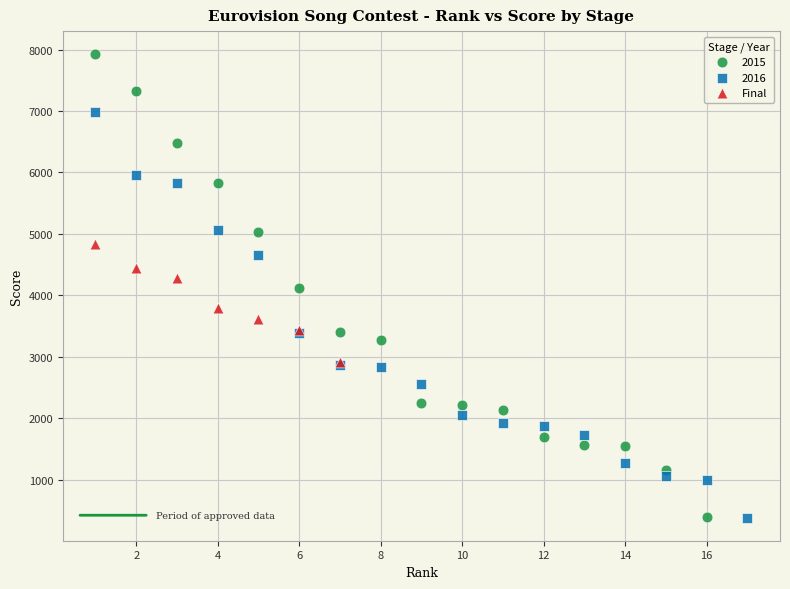

Which series reaches the maximum Y coordinate?

2015